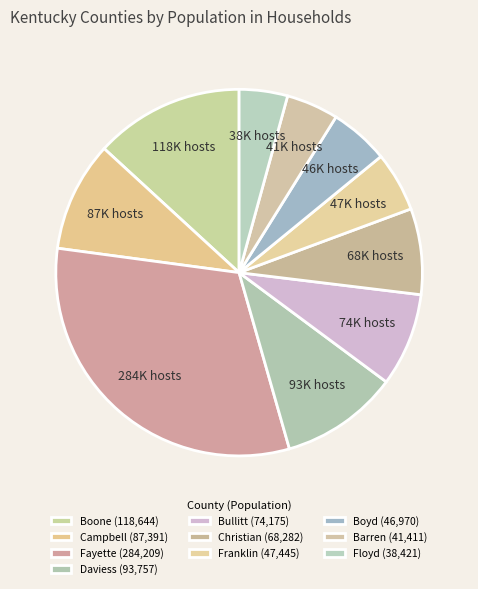

What is the ratio of the value at Campbell to the value at Franklin?

1.8